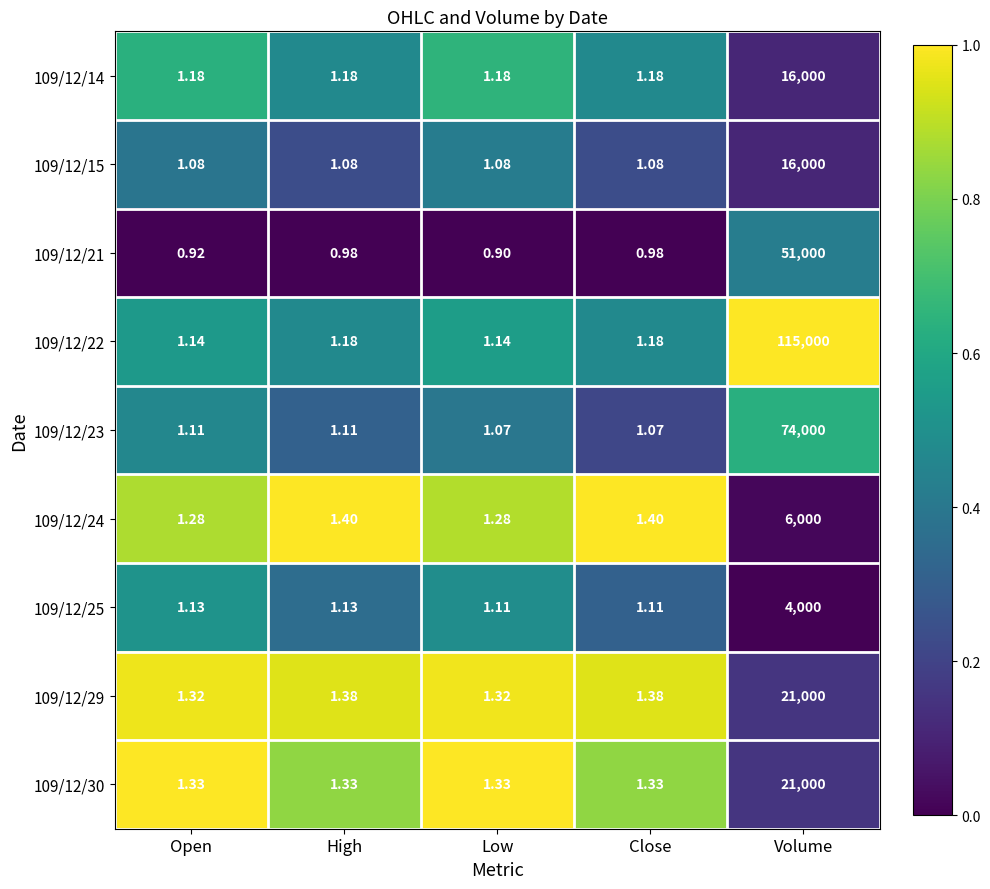

What is the maximum value shown in the chart?

115000.0